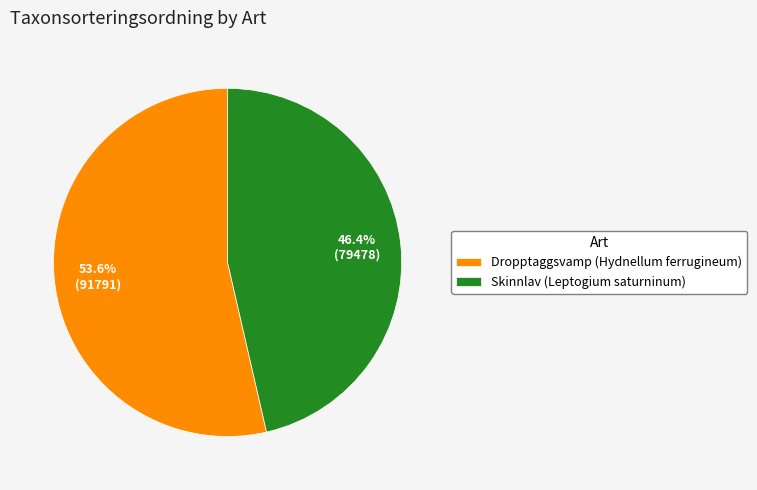

To the nearest percent, what is the difference between the Skinnlav (Leptogium saturninum) and Dropptaggsvamp (Hydnellum ferrugineum) slice percentages?

7%